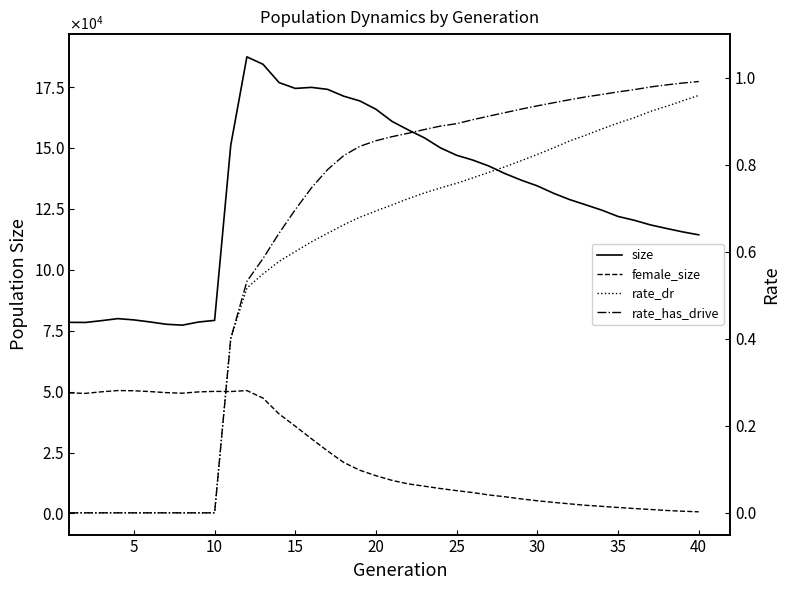

At how many categories does at least one series exceed 136876?

18